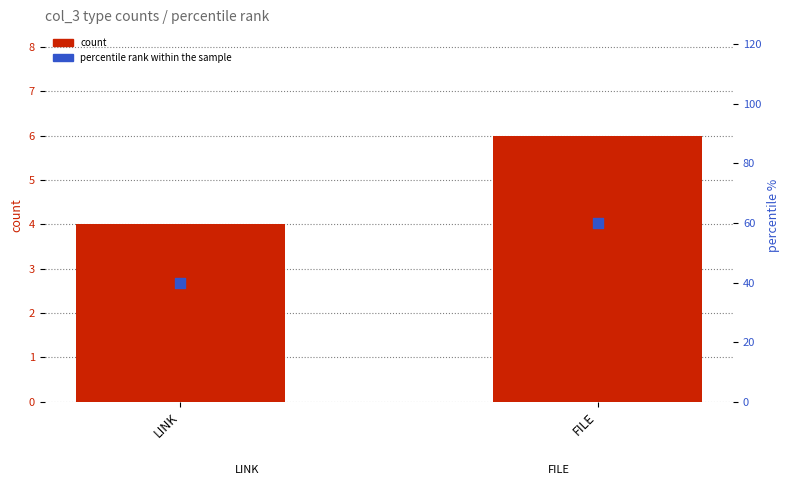

Which series reaches the maximum Y coordinate?

percentile rank within the sample